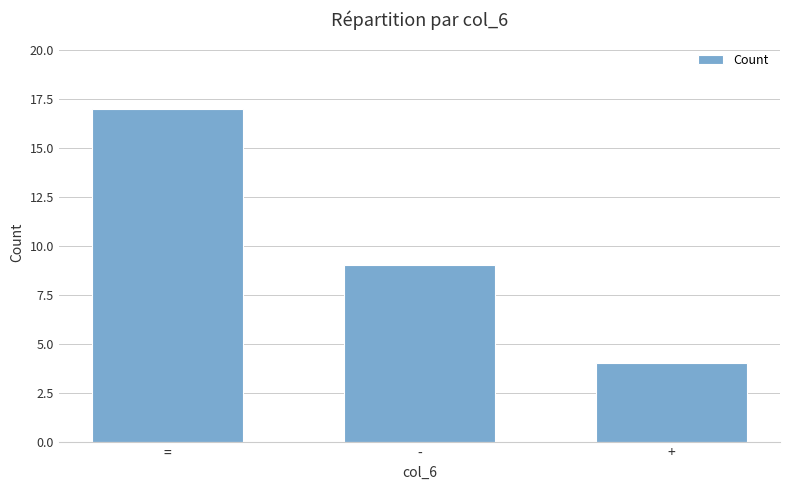

Between + and =, which is larger?

=